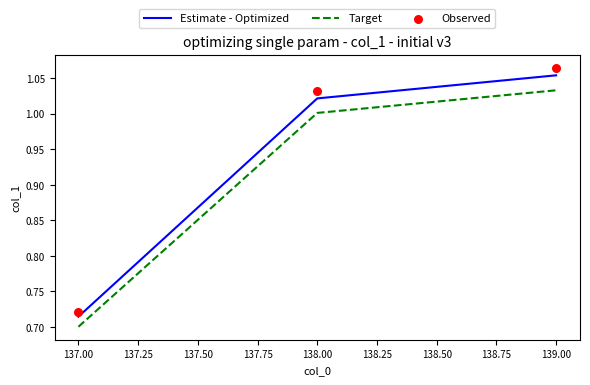

Which series has the largest total across all categories?

Observed